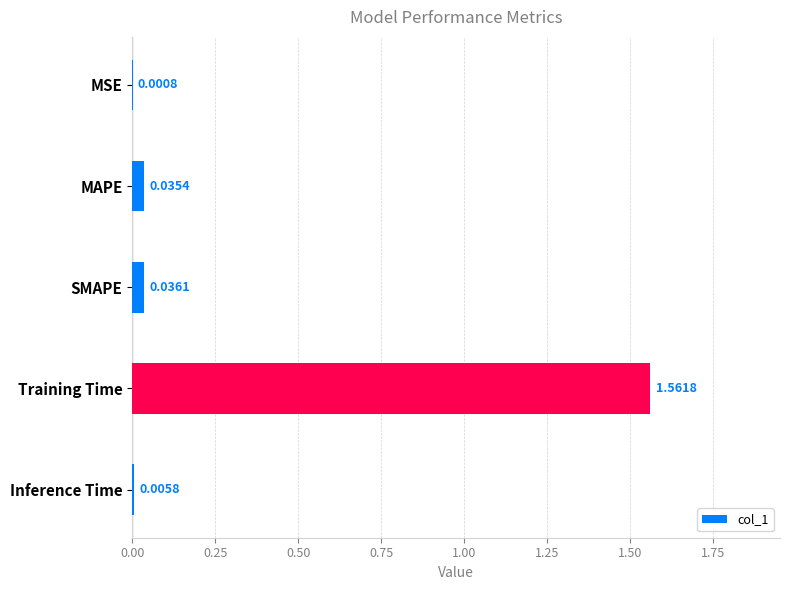

Which category has the highest value across all series?

Training Time